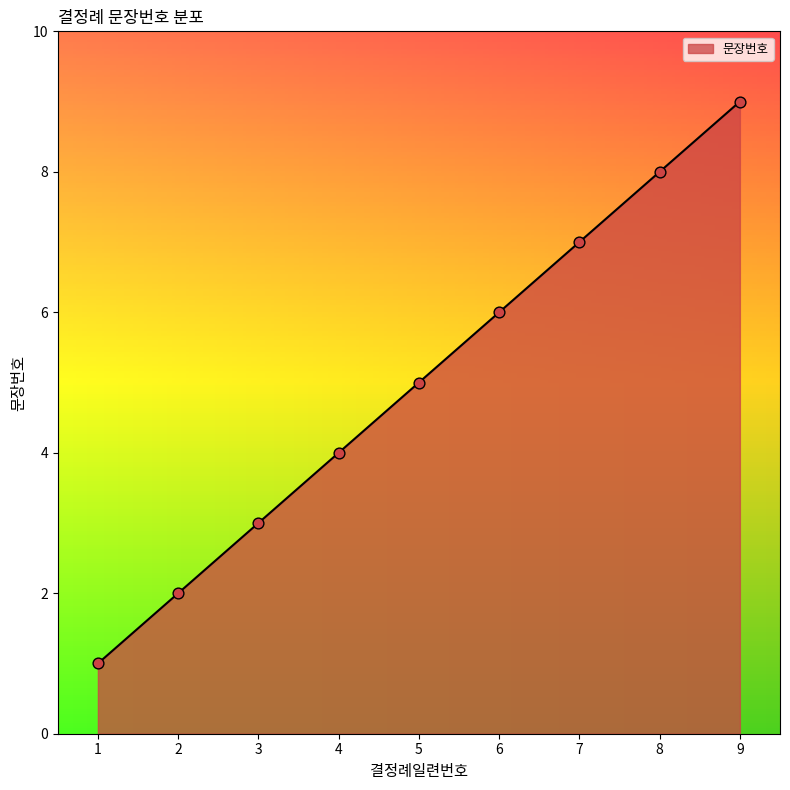

What is the change in value from 1 to 5?

+4